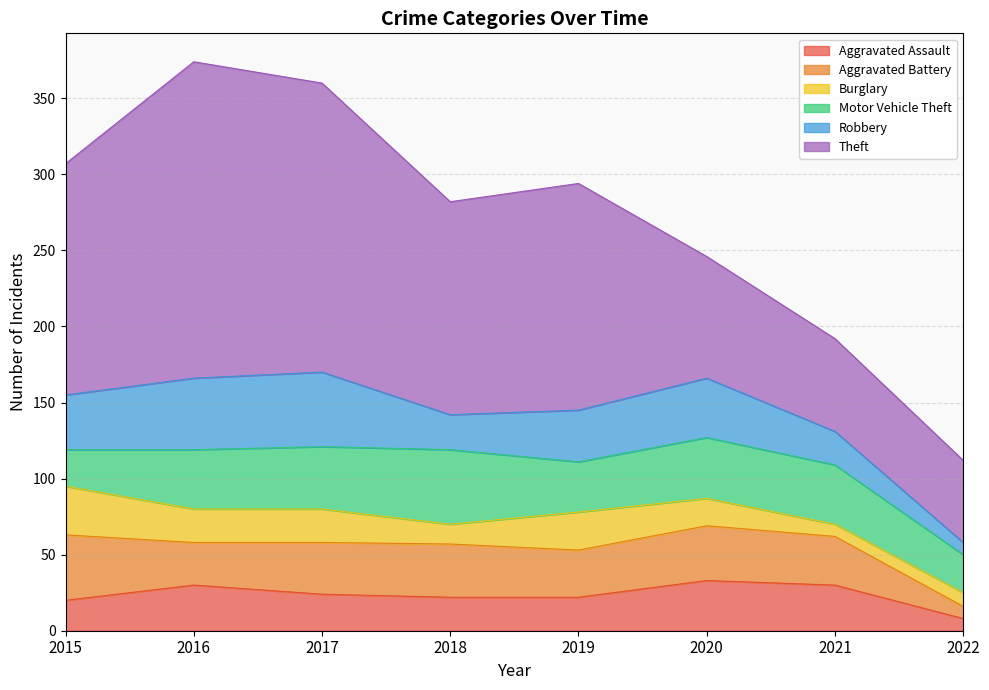

What is the difference between the maximum and minimum values in the Theft series?

154